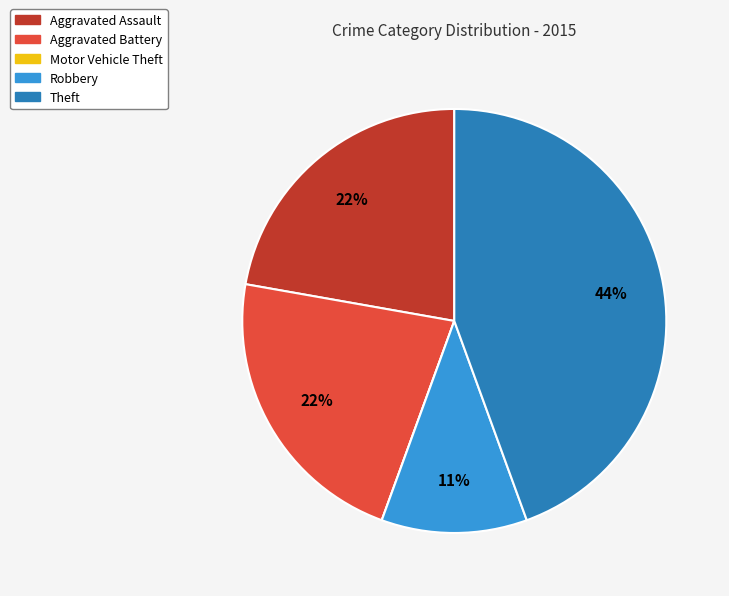

Which category has the biggest portion of the pie?

Theft